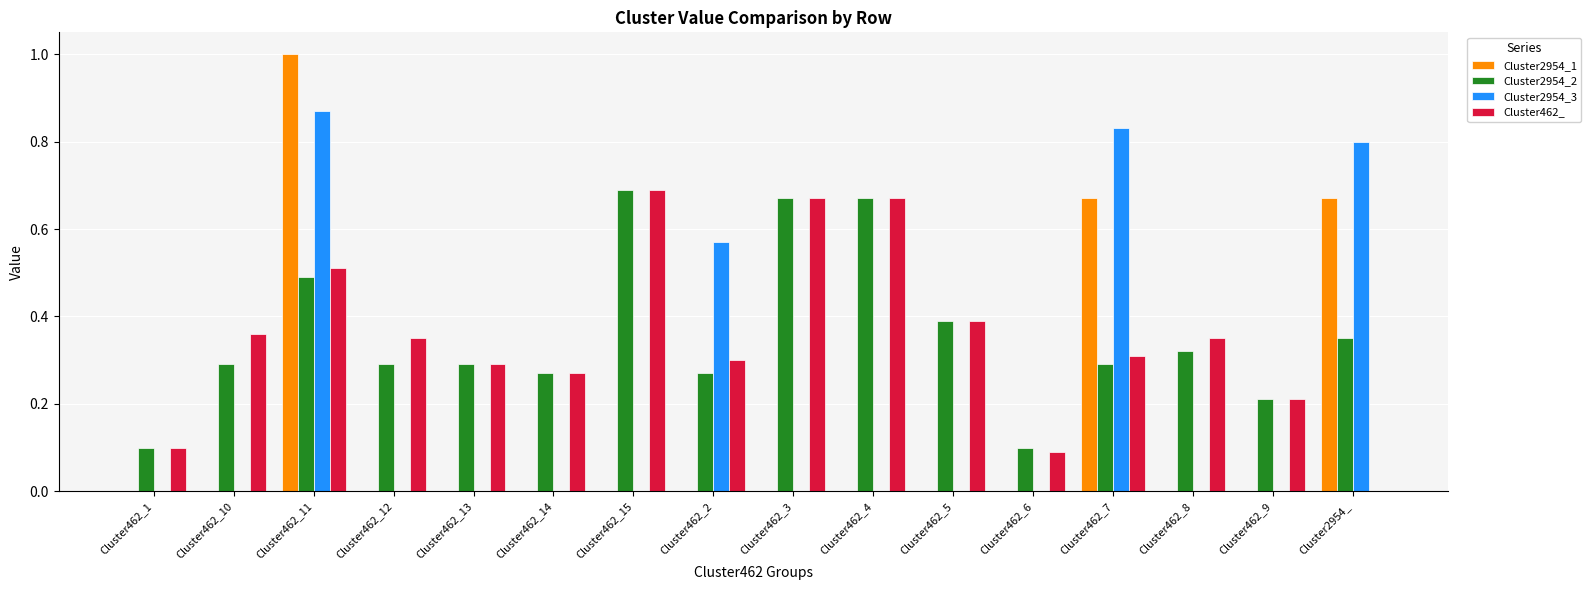

Which category has the highest value across all series?

Cluster462_11